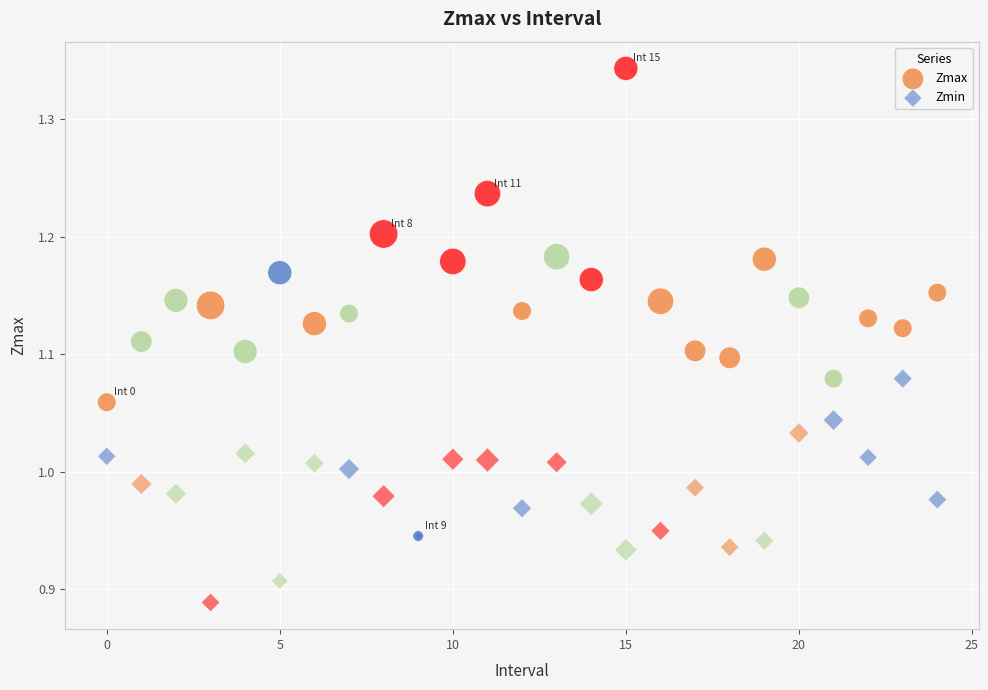

Which series reaches the minimum Y coordinate?

Zmin